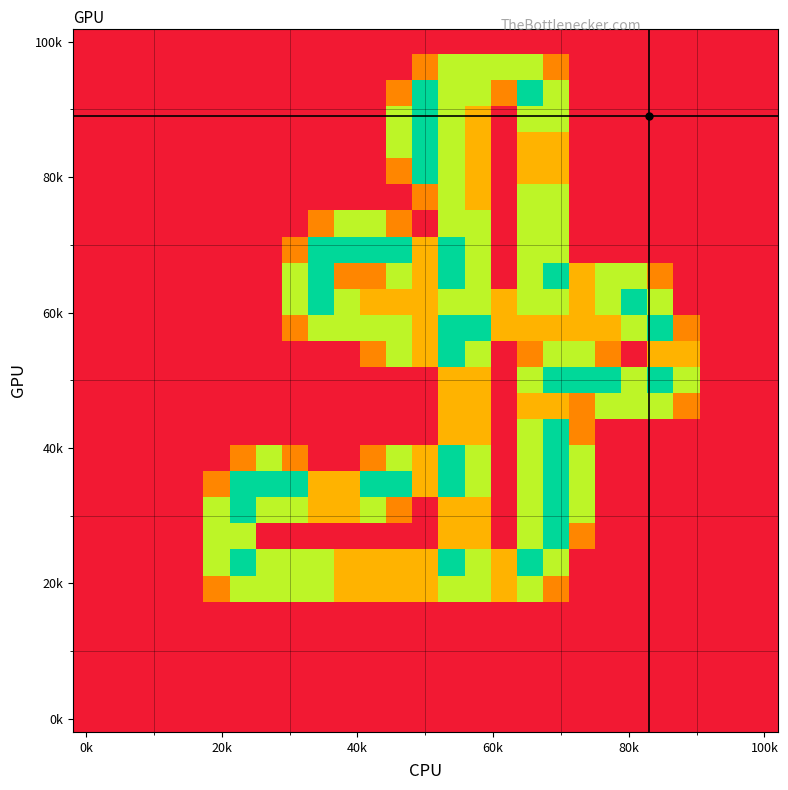

At how many categories does at least one series exceed 1?

19